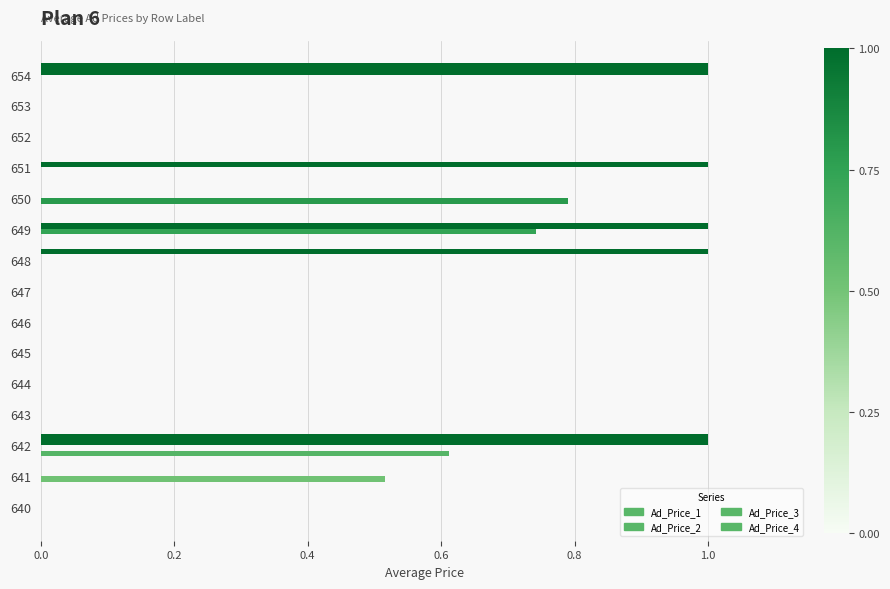

Count the number of categories in the chart.

15